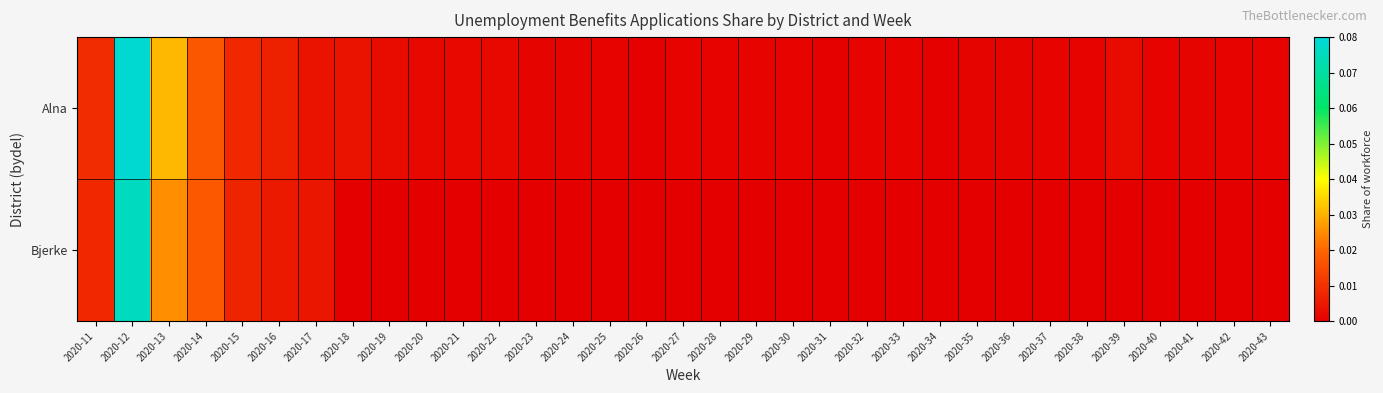

Between 2020-39 and 2020-22, which is larger?

2020-39